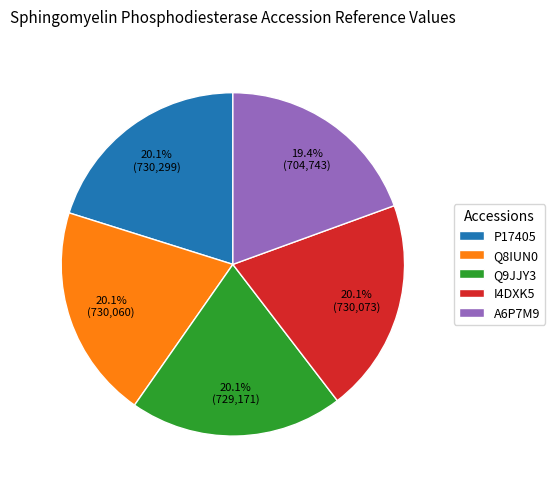

To the nearest percent, what is the difference between the I4DXK5 and A6P7M9 slice percentages?

1%